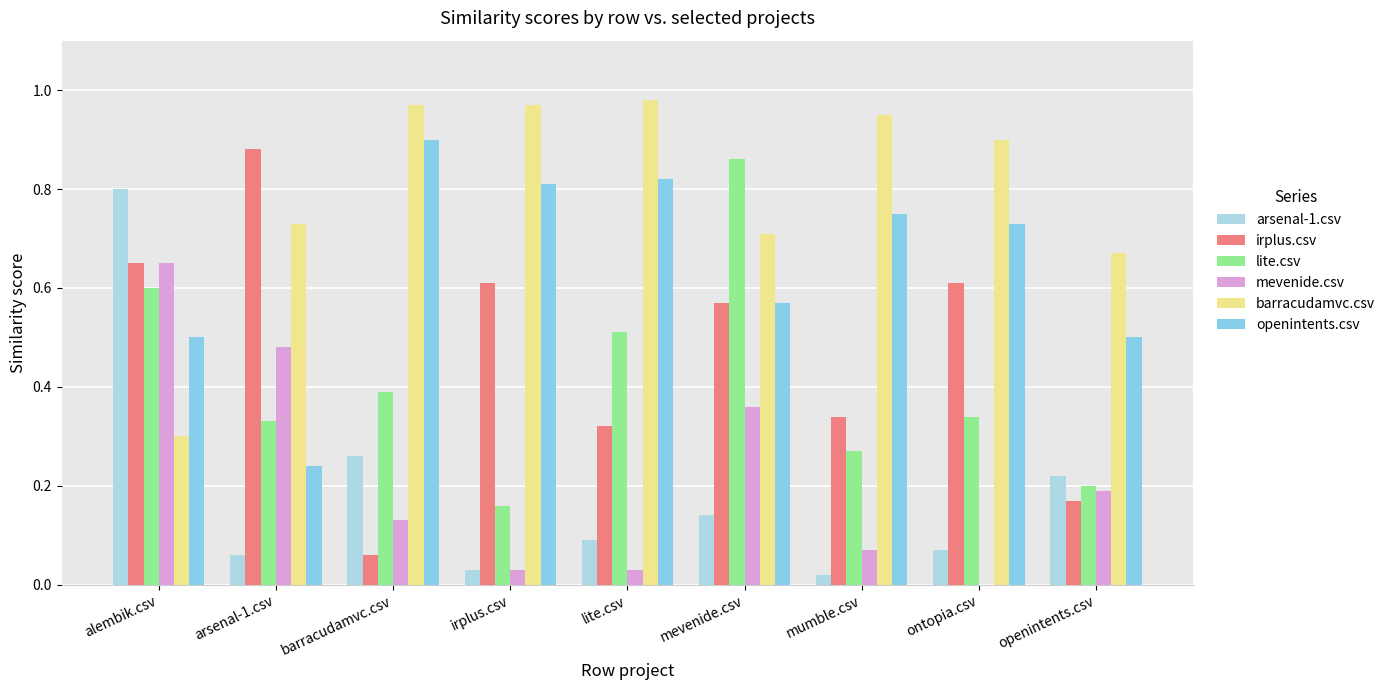

What is the difference between the lite.csv values at lite.csv and alembik.csv?

0.1